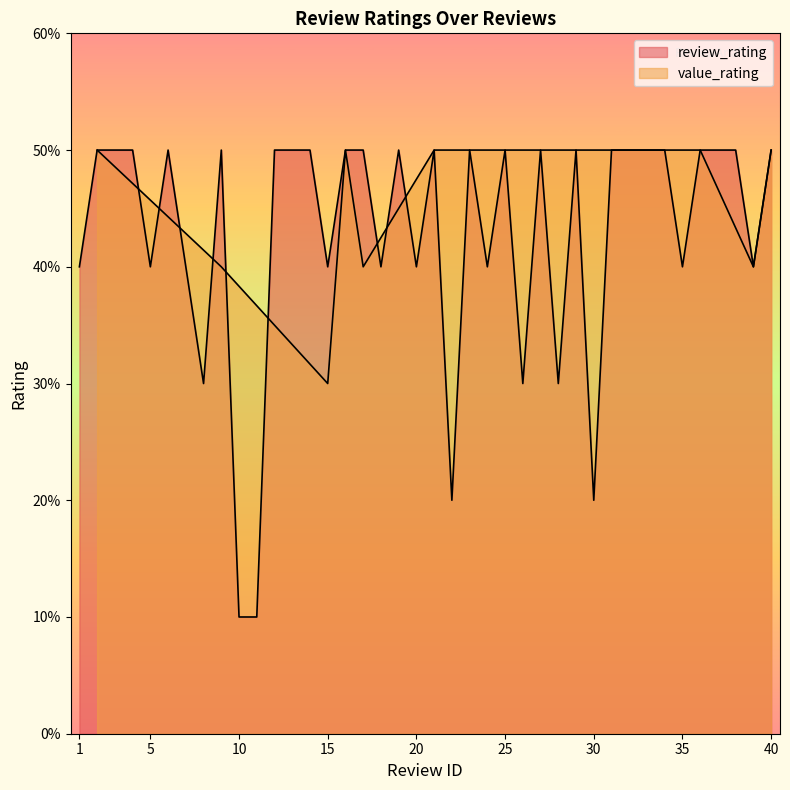

Reading right to left, what are all the values shown in this chart?

5	4	5	5	5	4	5	5	5	5	2	5	3	5	3	5	4	5	2	5	4	5	4	5	5	4	5	5	5	1	1	5	3	4	5	4	5	5	5	4